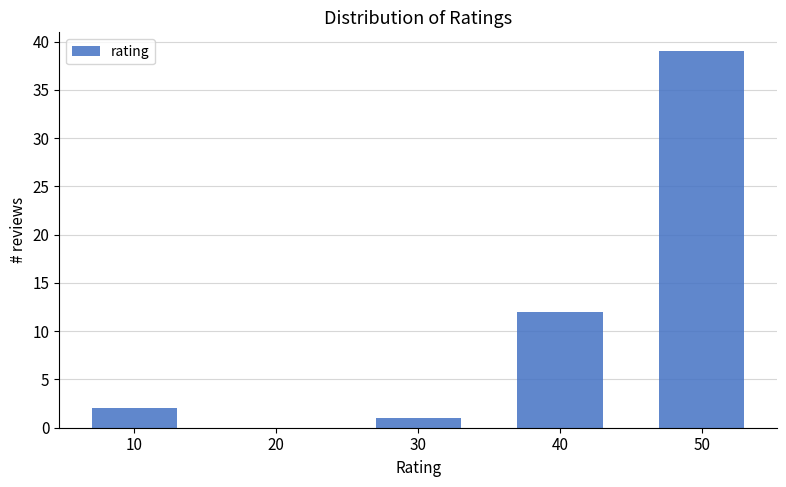

Reading right to left, list all the values displayed in this chart.

50=39	40=12	30=1	20=0	10=2